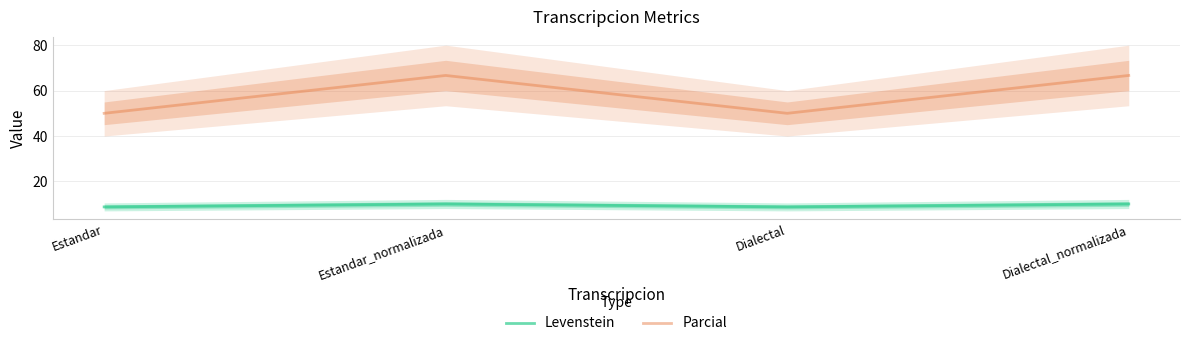

True or false: Parcial and Levenstein cross at least once.

False